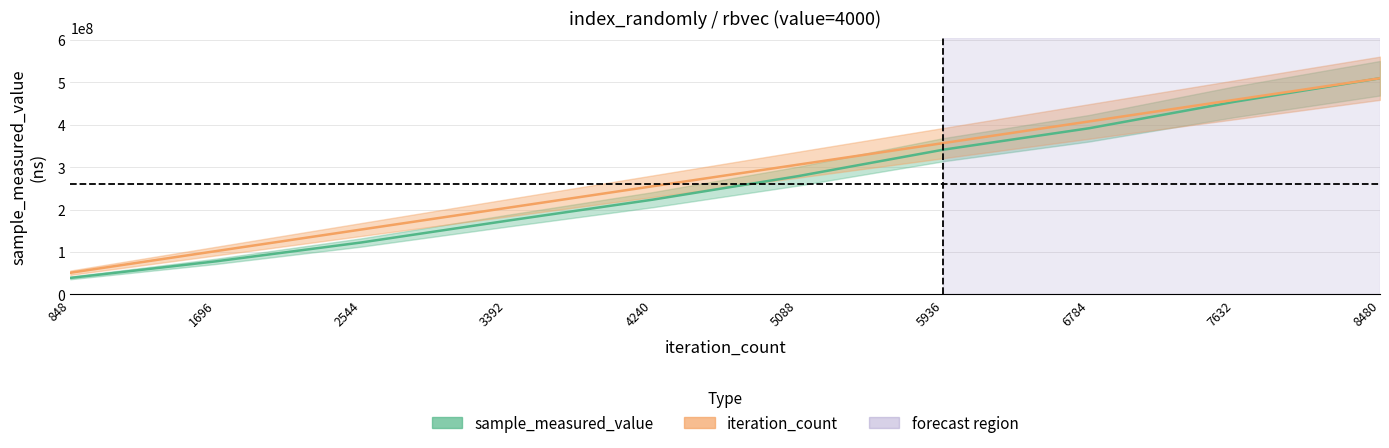

What is the average value of the sample_measured_value series?

261153158.9